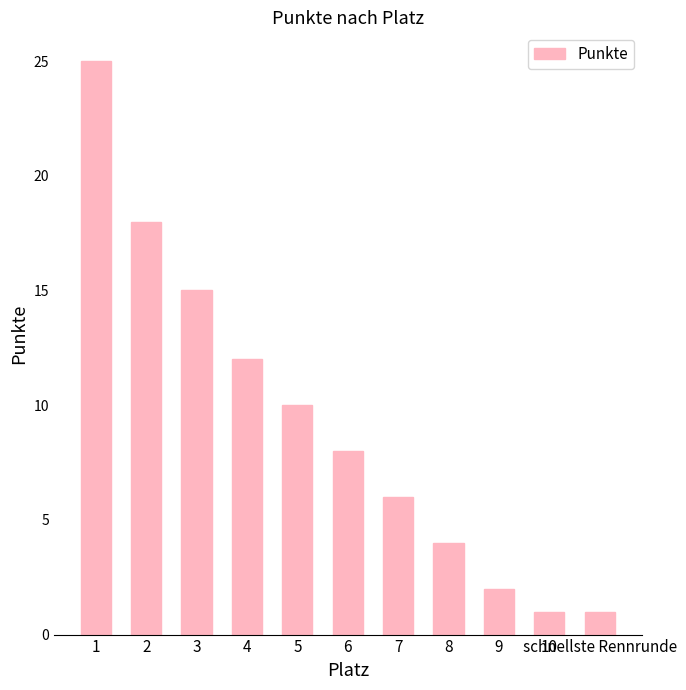

Reading right to left, transcribe all the data shown in this chart.

schnellste Rennrunde=1	10=1	9=2	8=4	7=6	6=8	5=10	4=12	3=15	2=18	1=25